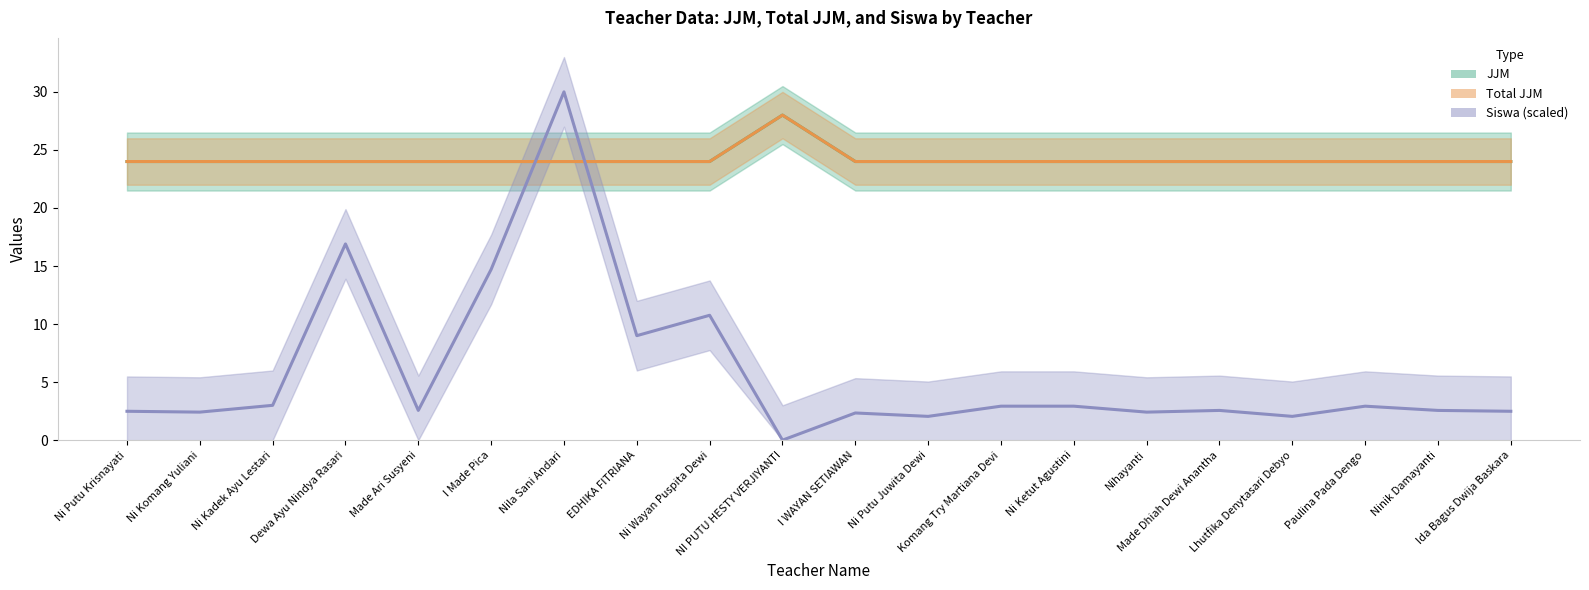

At which category does the chart reach its minimum across all series?

NI PUTU HESTY VERJIYANTI